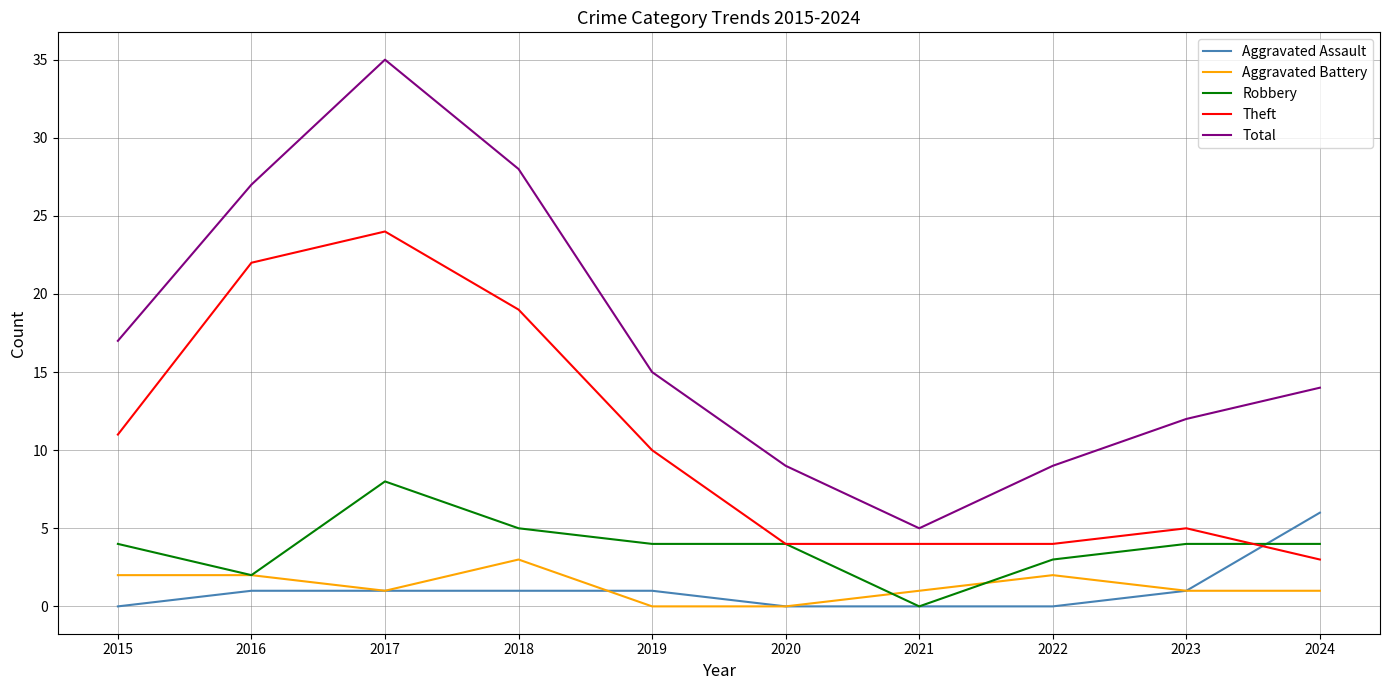

True or false: Total and Robbery intersect in this chart.

False